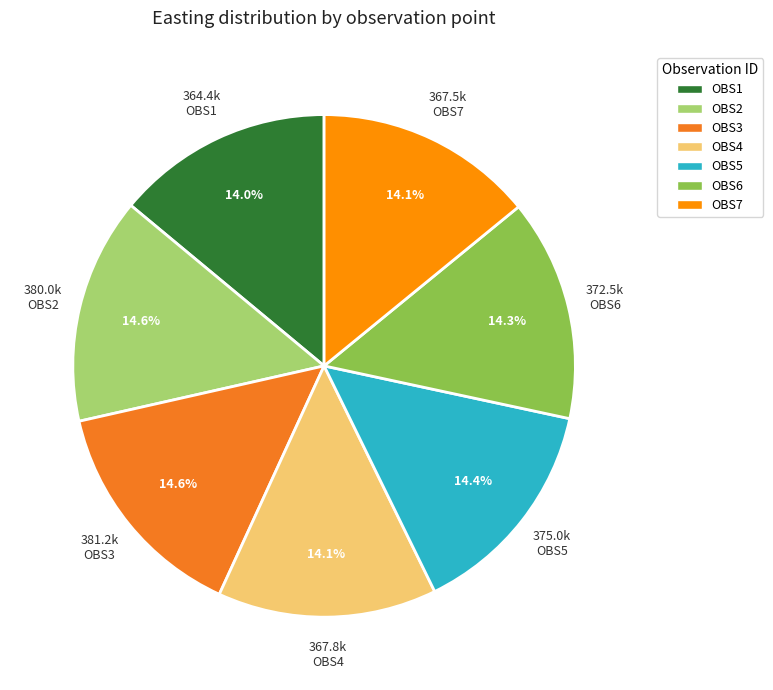

To the nearest percent, what is the difference between the largest and smallest slice percentages?

1%